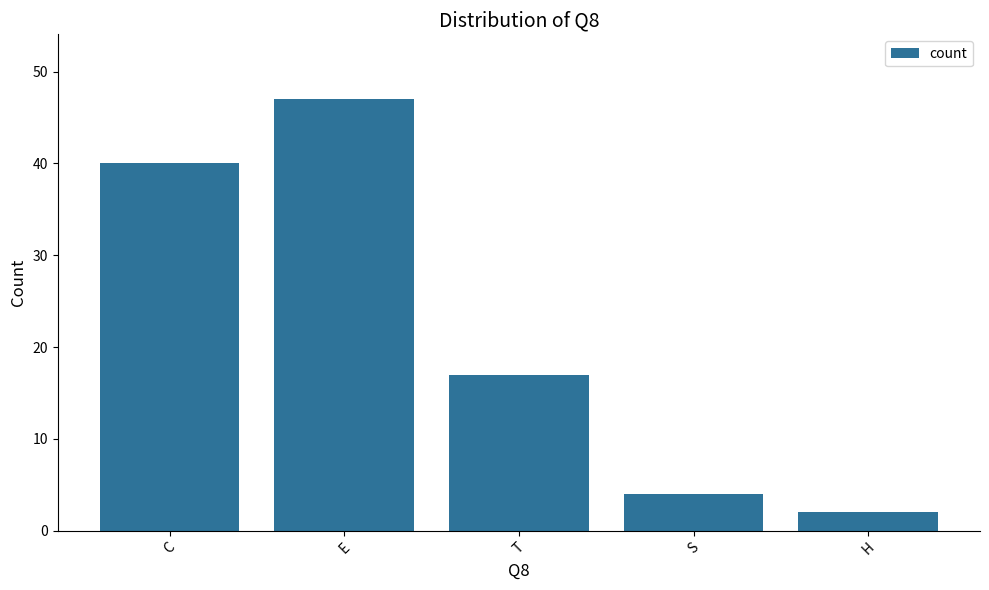

Between H and C, which is larger?

C